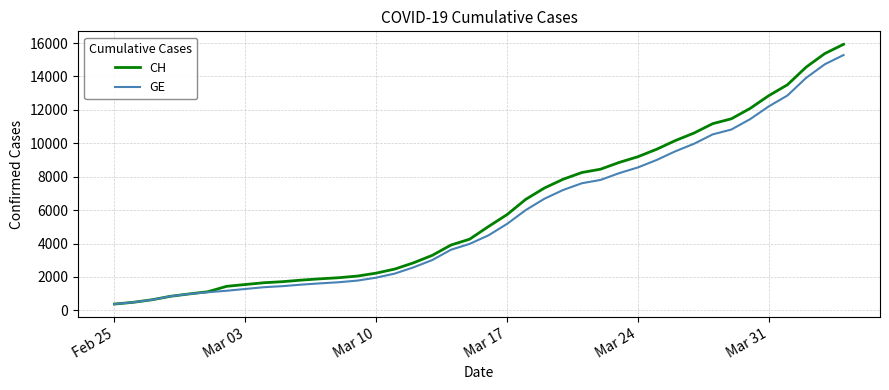

Which series has the largest range (max minus min)?

CH